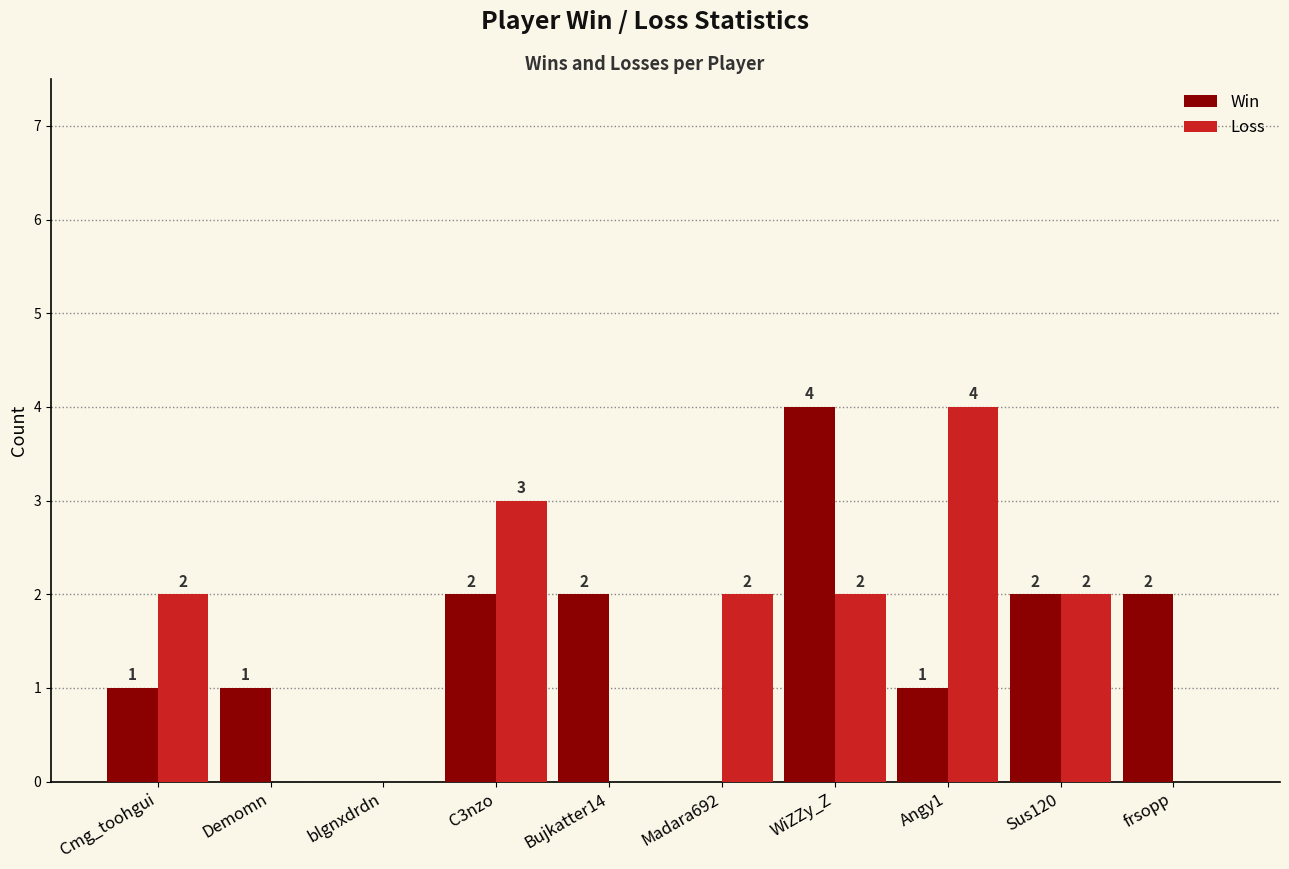

Which series changed the most between WiZZy_Z and Sus120?

Win